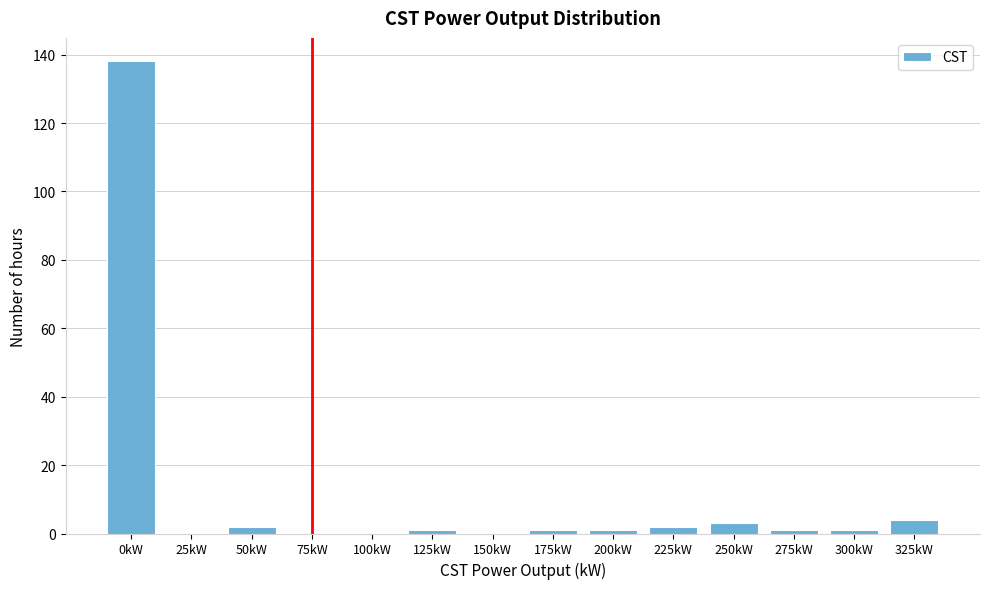

Reading right to left, list all the values displayed in this chart.

325kW=4	300kW=1	275kW=1	250kW=3	225kW=2	200kW=1	175kW=1	150kW=0	125kW=1	100kW=0	75kW=0	50kW=2	25kW=0	0kW=138